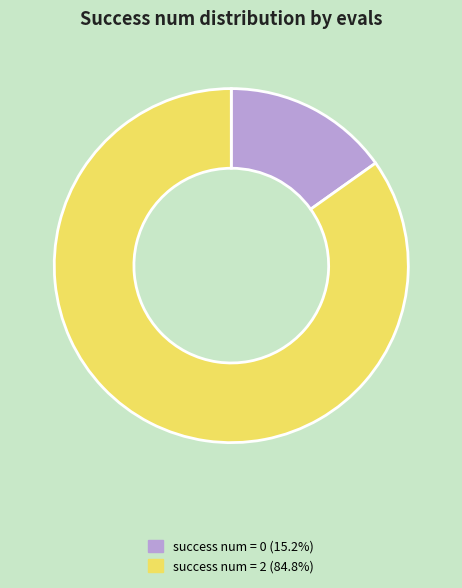

Approximately how many times larger is the value at success num = 2 (84.8%) compared to success num = 0 (15.2%)?

5.6